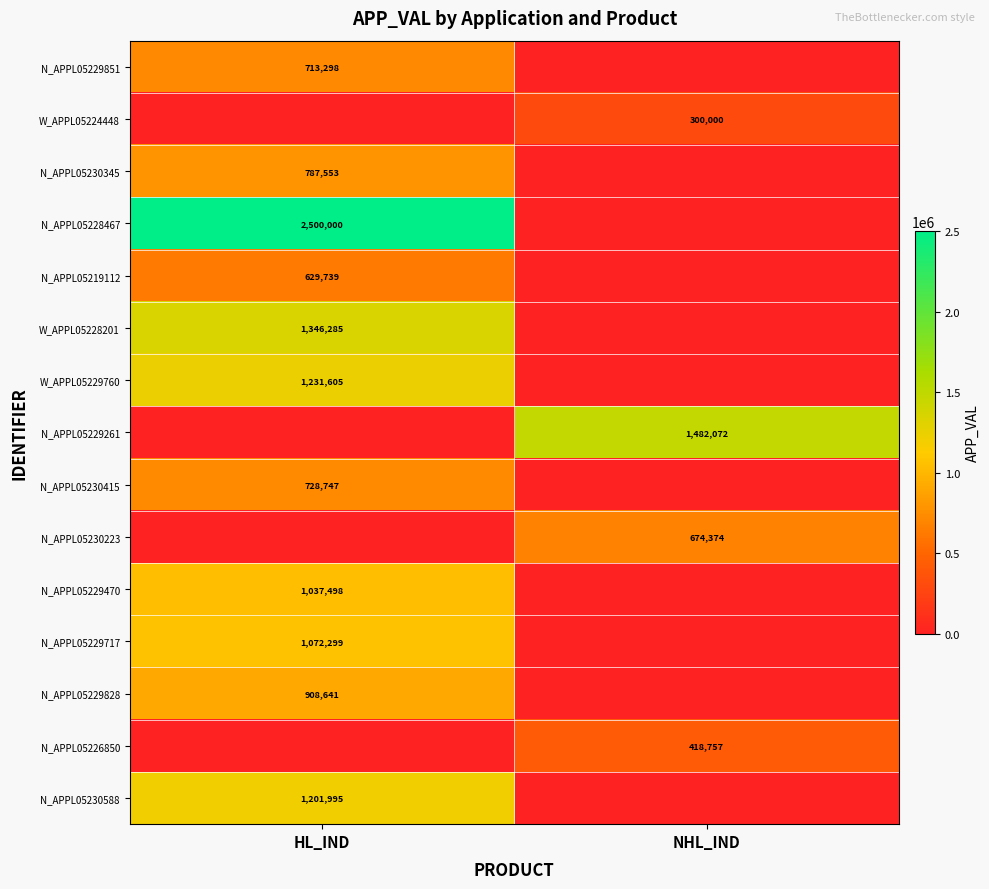

At how many categories does at least one series exceed 908406?

2